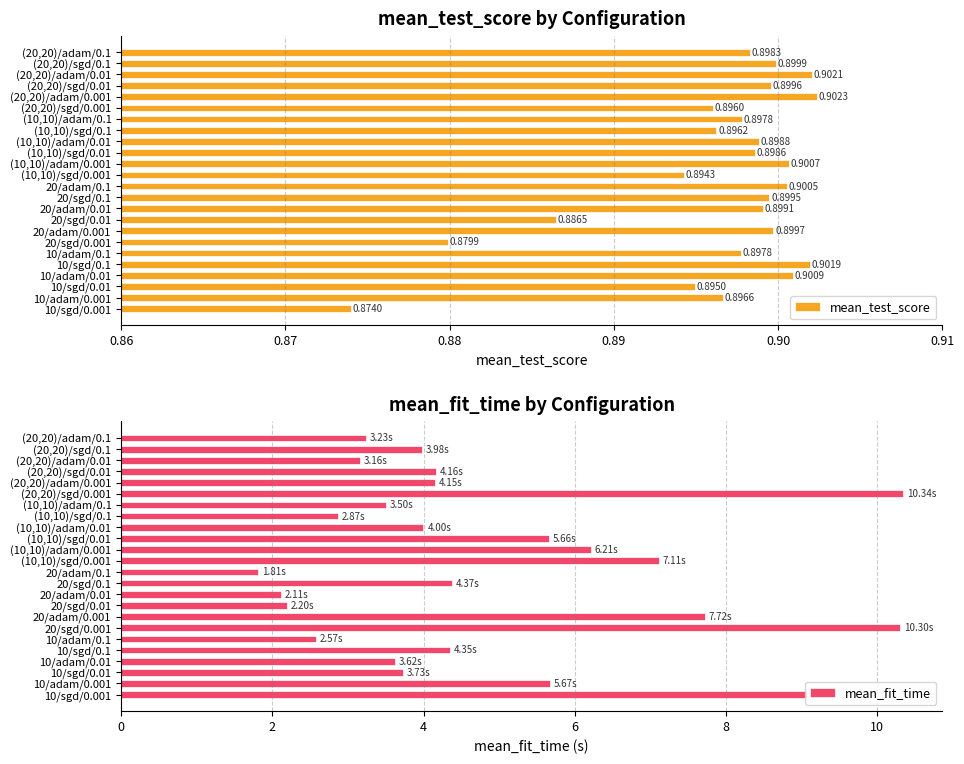

What is the difference between the maximum and minimum values in the mean_fit_time series?

8.5